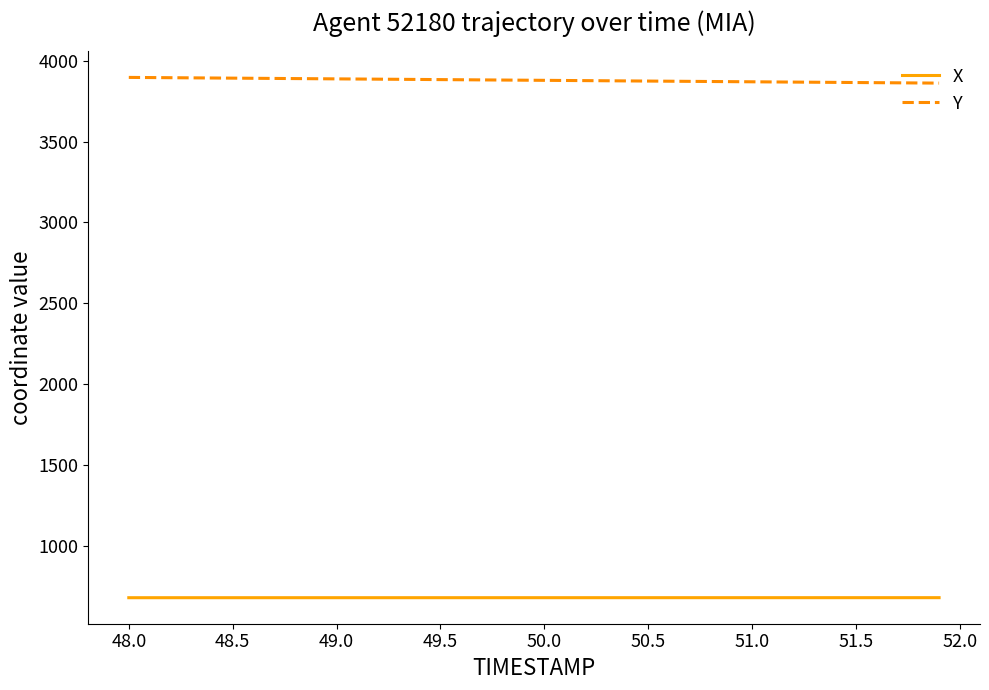

True or false: X and Y cross at least once.

False